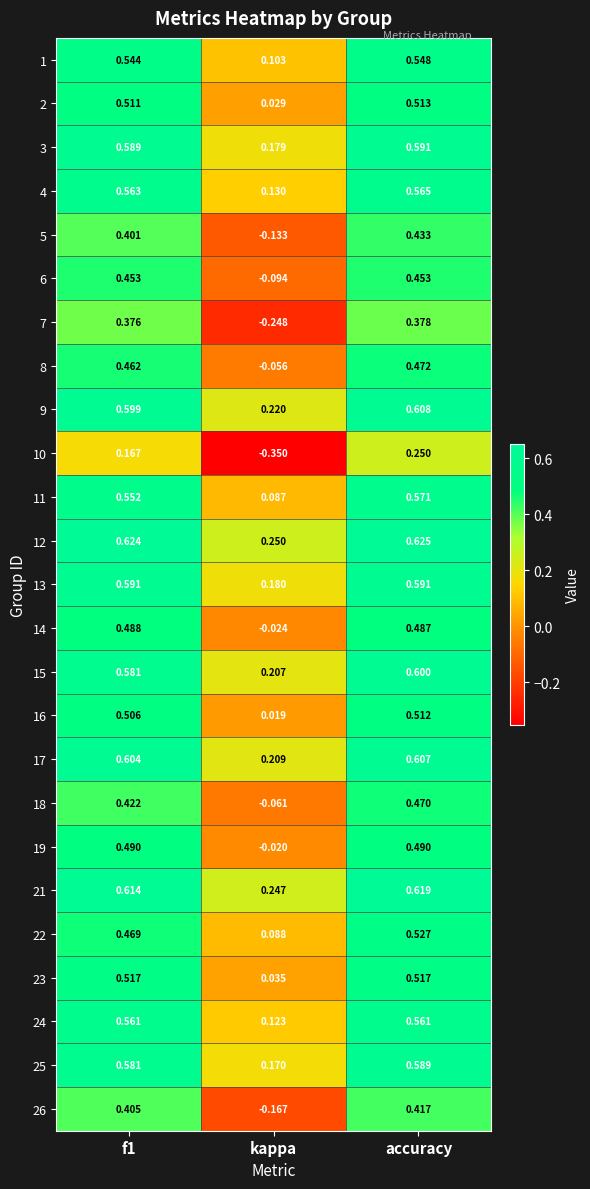

Is the value of 8 at f1 greater than the value of 19 at f1?

No